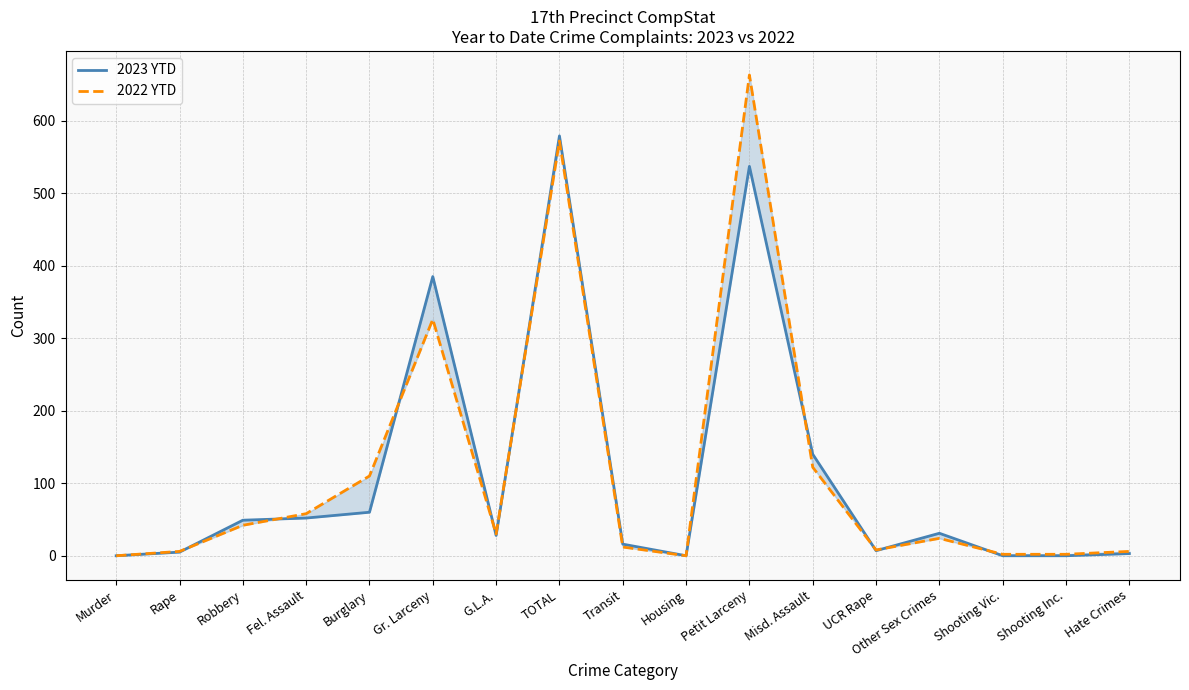

True or false: 2022 YTD and 2023 YTD cross at least once.

True